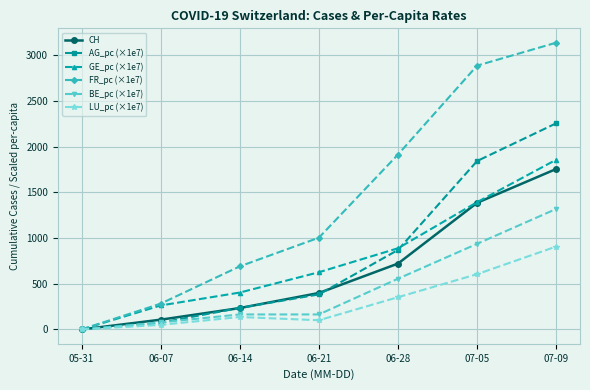

Which series has the widest spread of values?

FR_pc (×1e7)